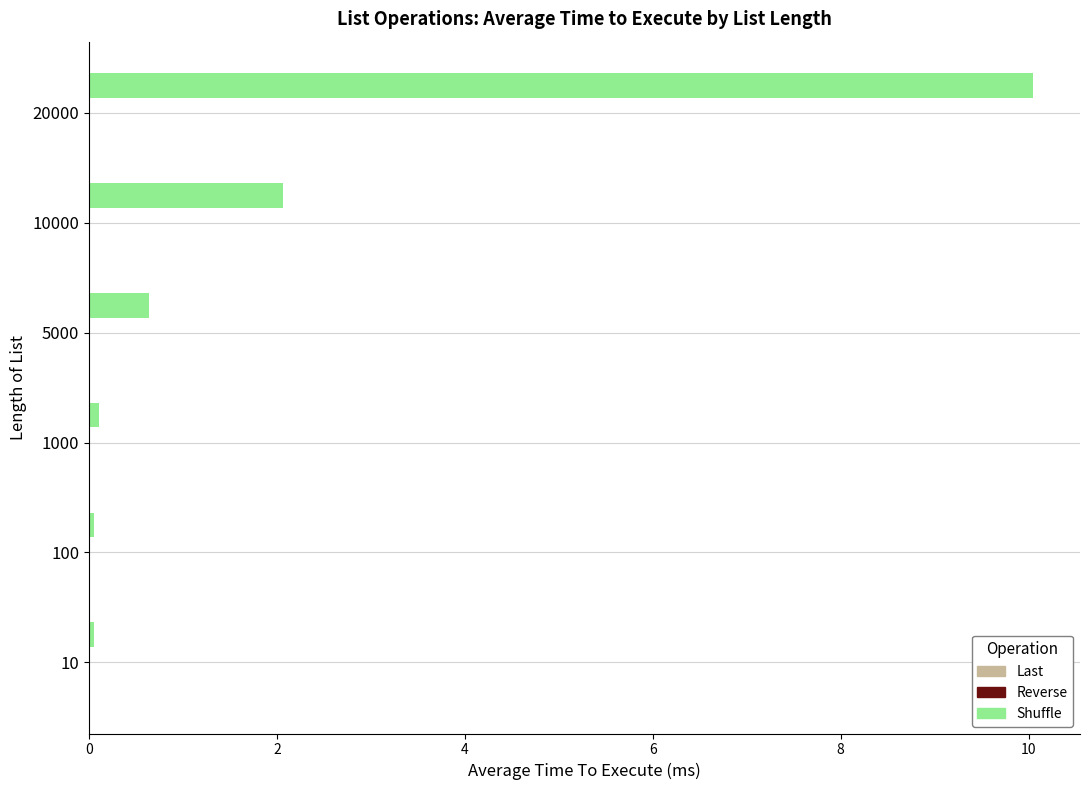

The Shuffle series shows 0.6 at 5000. True or false?

True